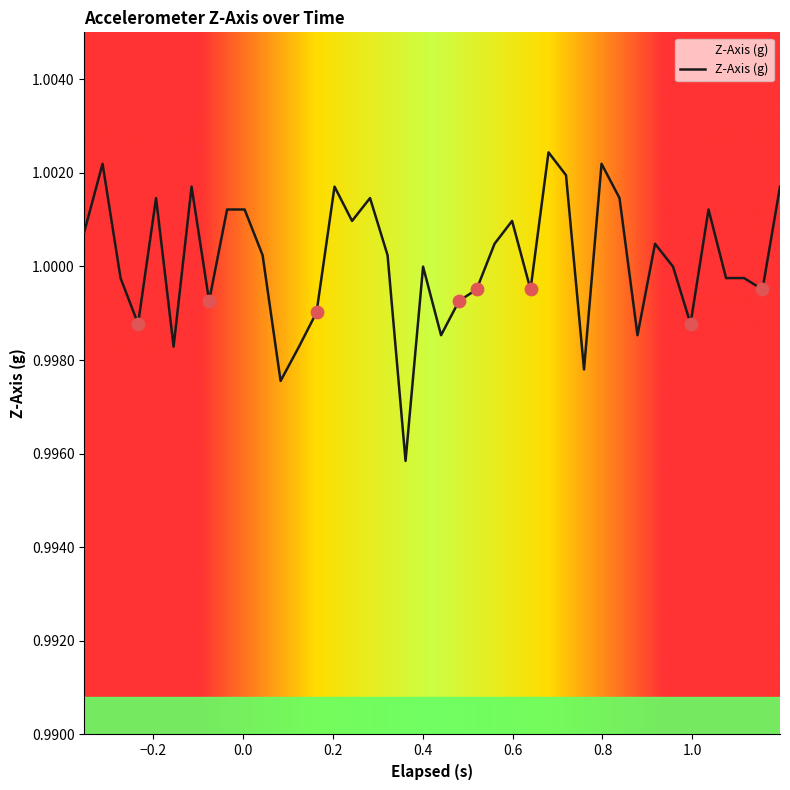

How many lines are shown in the chart?

1